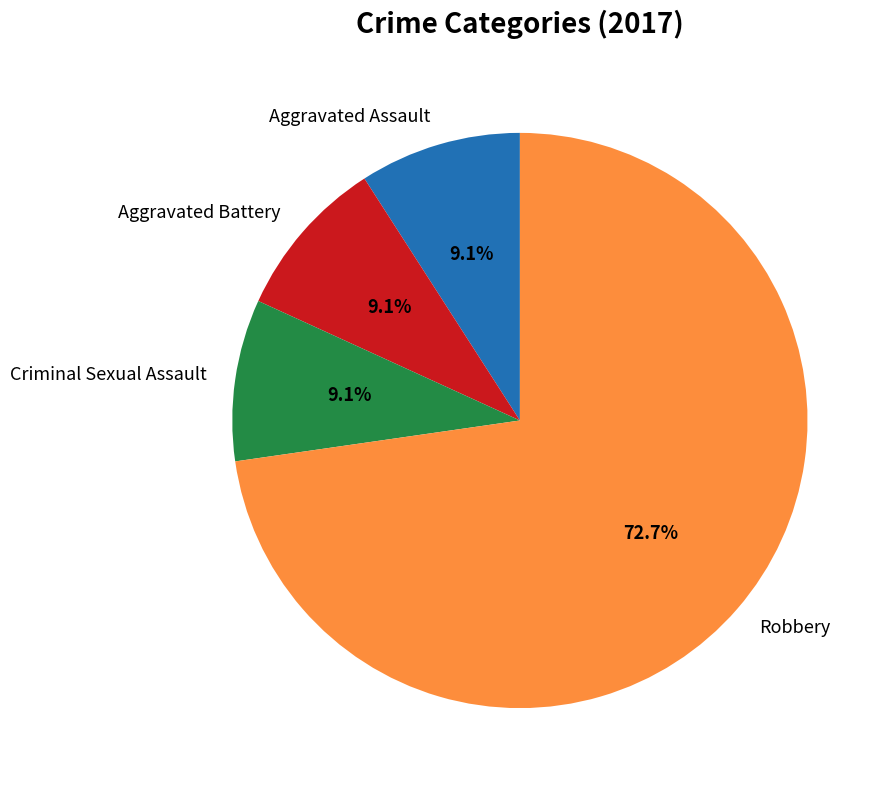

Which category accounts for the majority?

Robbery